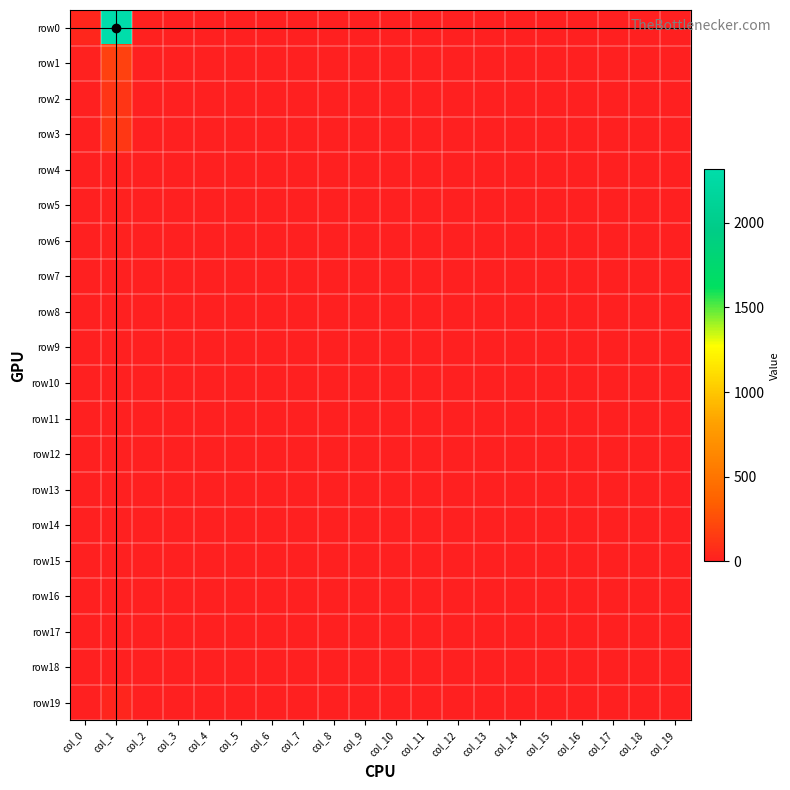

What is the difference between the maximum and minimum values in the row19 series?

30